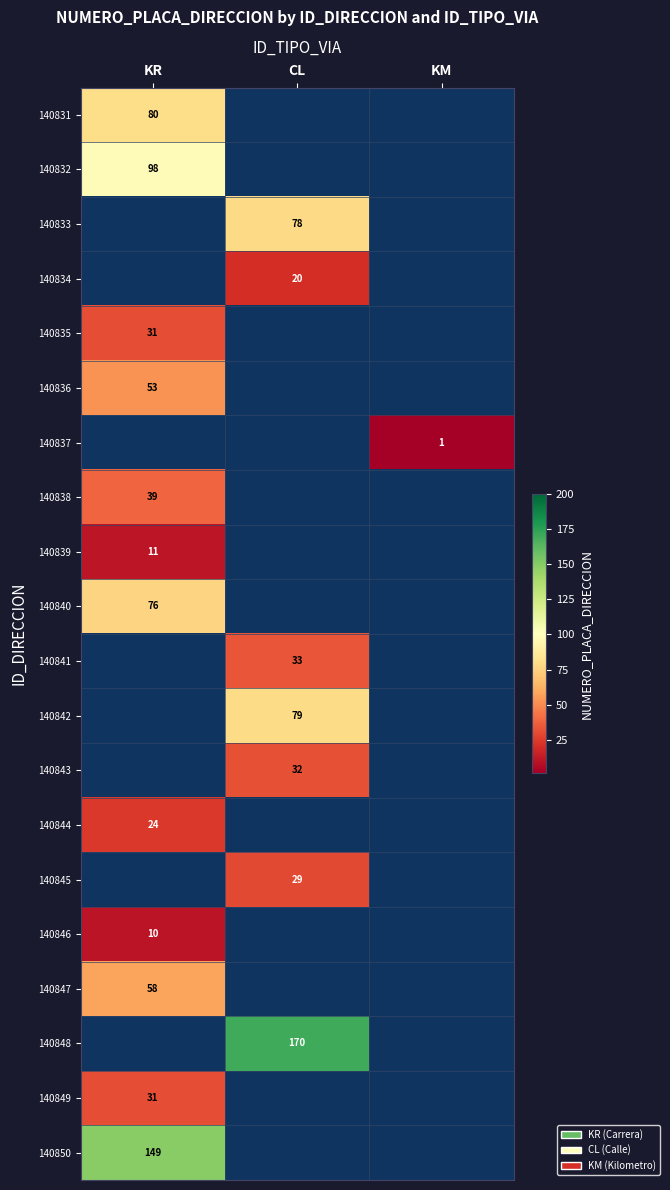

True or false: 140840 has a value of 133 at KR.

False